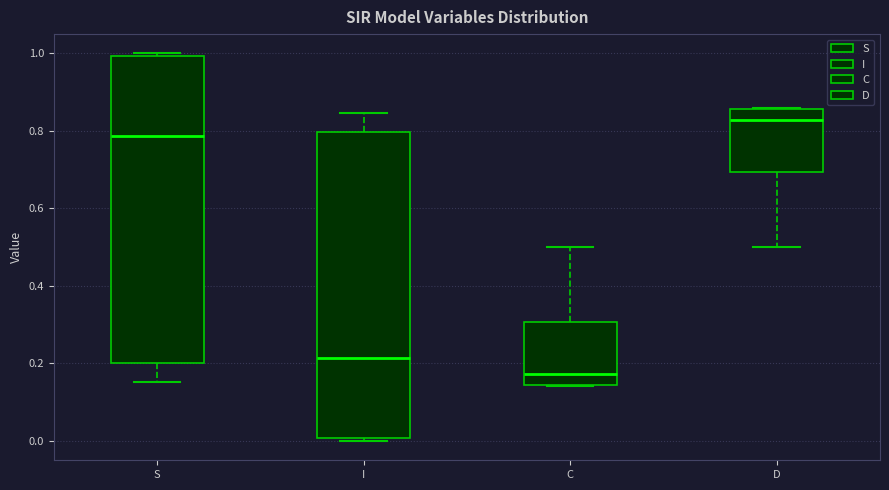

Which box's median line is the lowest?

C